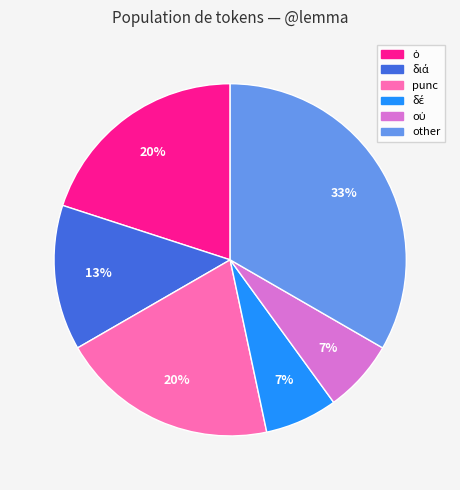

Does any single category account for the majority?

No